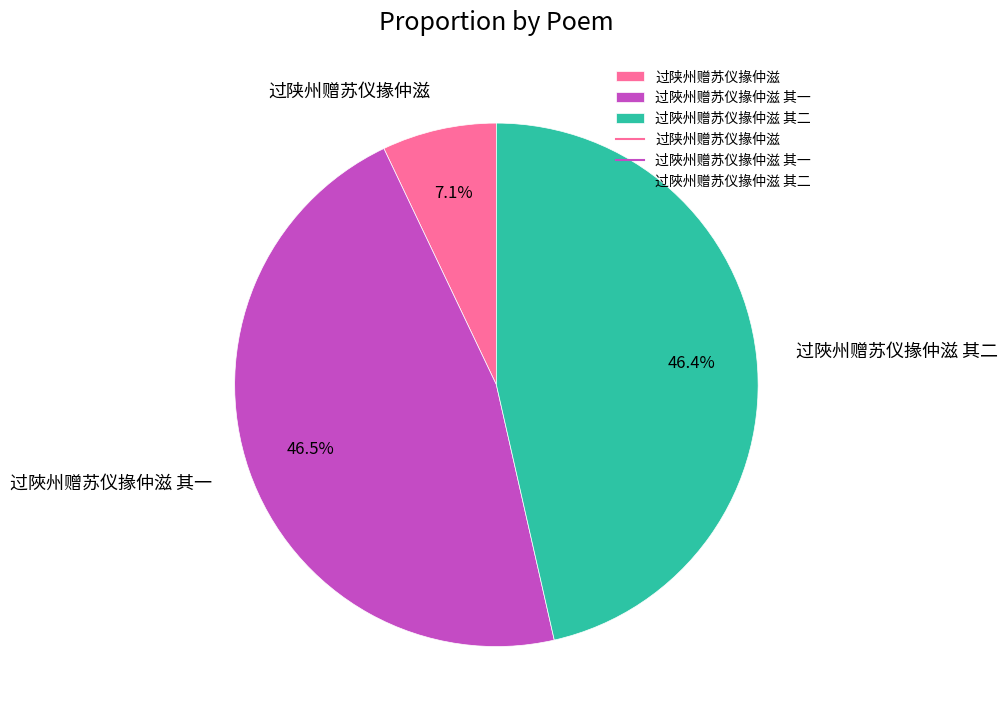

Which slice is the smallest?

过陕州赠苏仪掾仲滋